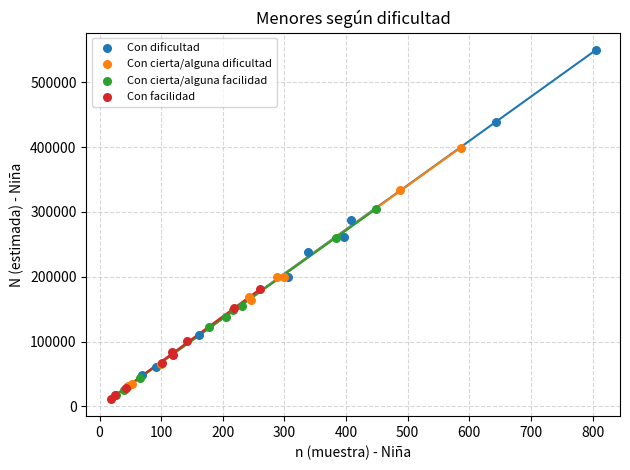

Which series reaches the maximum Y coordinate?

Con dificultad